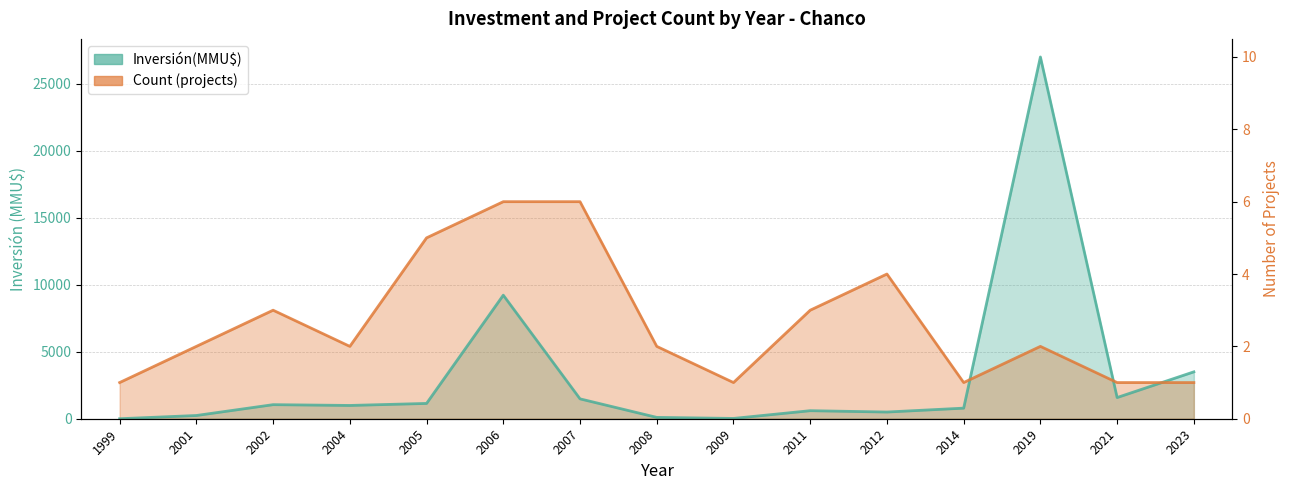

Count the number of categories in the chart.

15